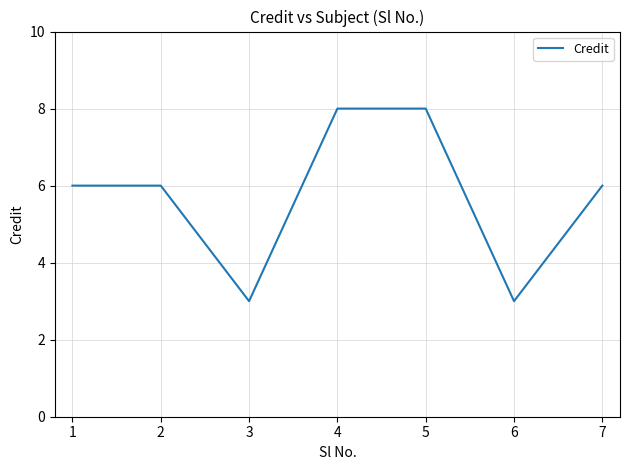

What is the sum of all values?

40